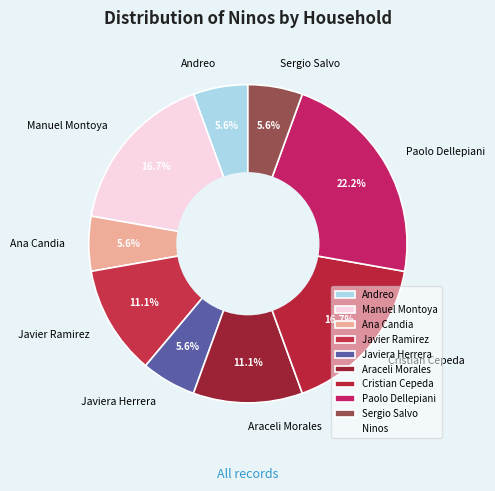

Is it true that Araceli Morales is 1% of the pie?

False